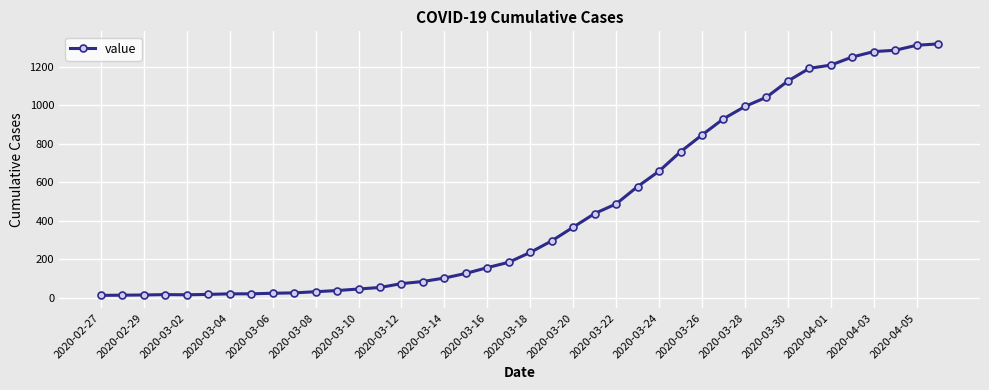

What is the sum of all values?

18692